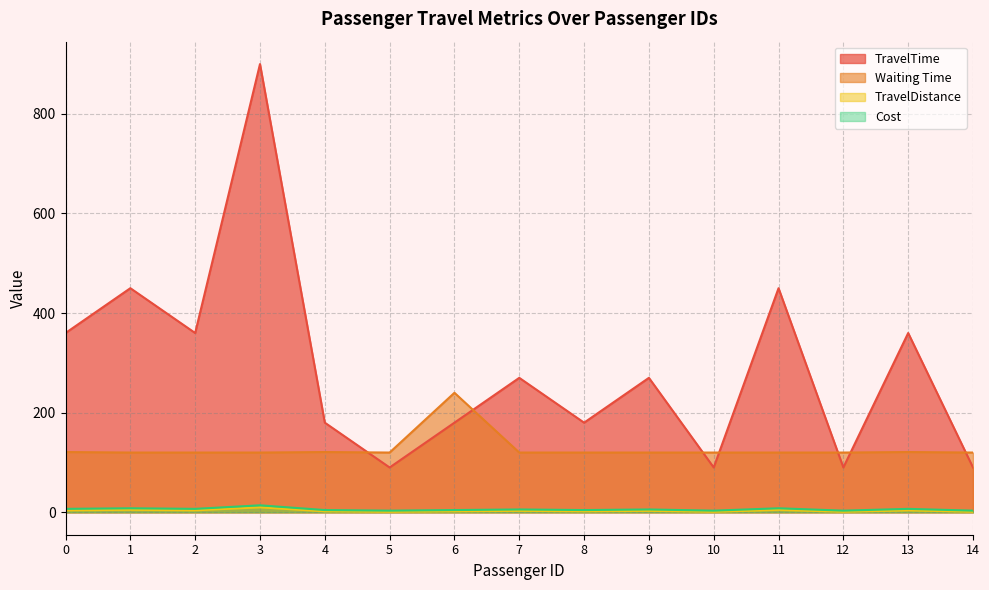

True or false: TravelDistance and TravelTime intersect in this chart.

False